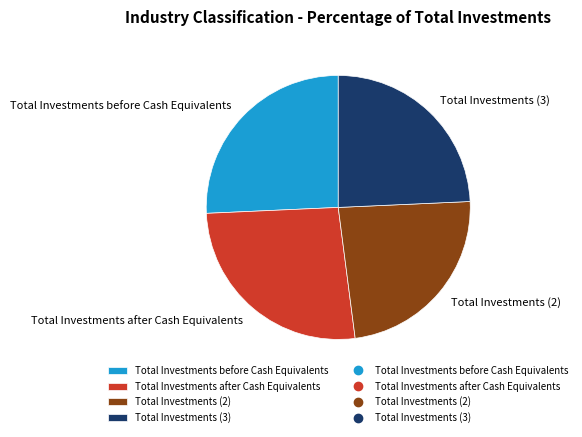

To the nearest percent, what portion does Total Investments before Cash Equivalents represent?

26%